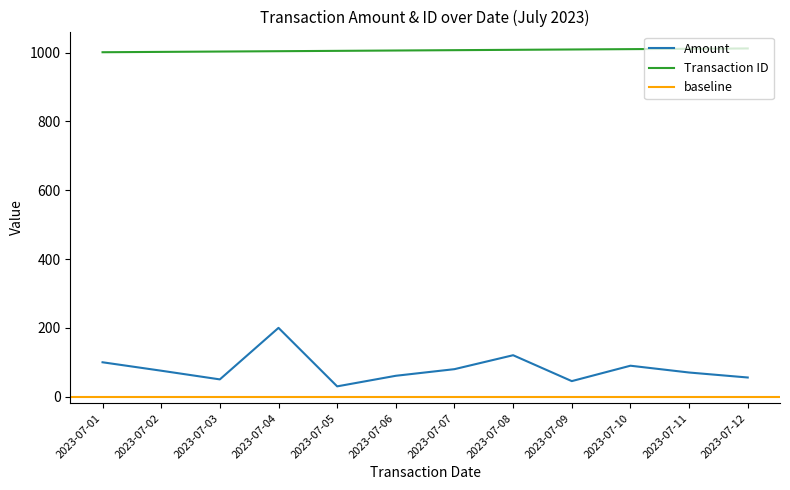

Which series has the widest spread of values?

Amount